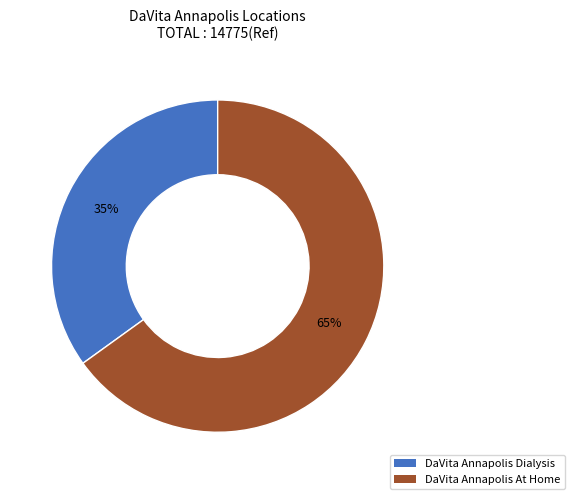

To the nearest percent, what percentage of the pie is DaVita Annapolis Dialysis?

35%